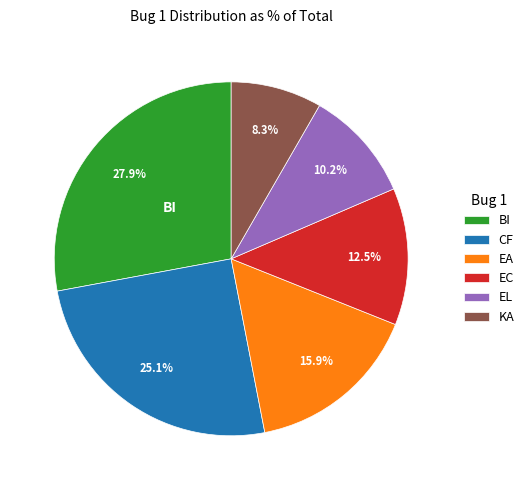

Does BI represent more than half of the total?

No